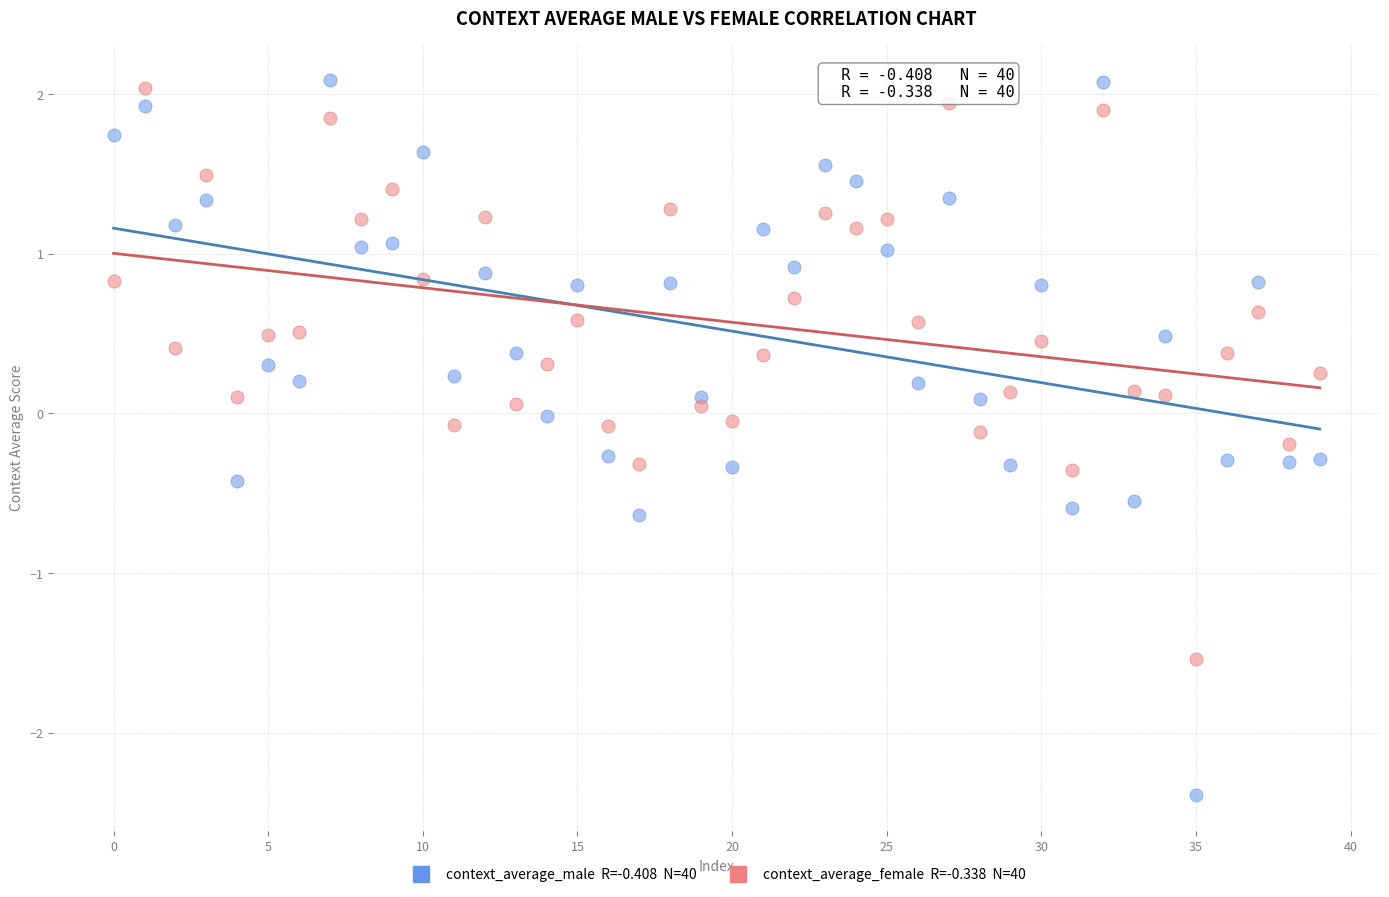

Across all data points, what is the range of Y values (max minus min)?

4.5